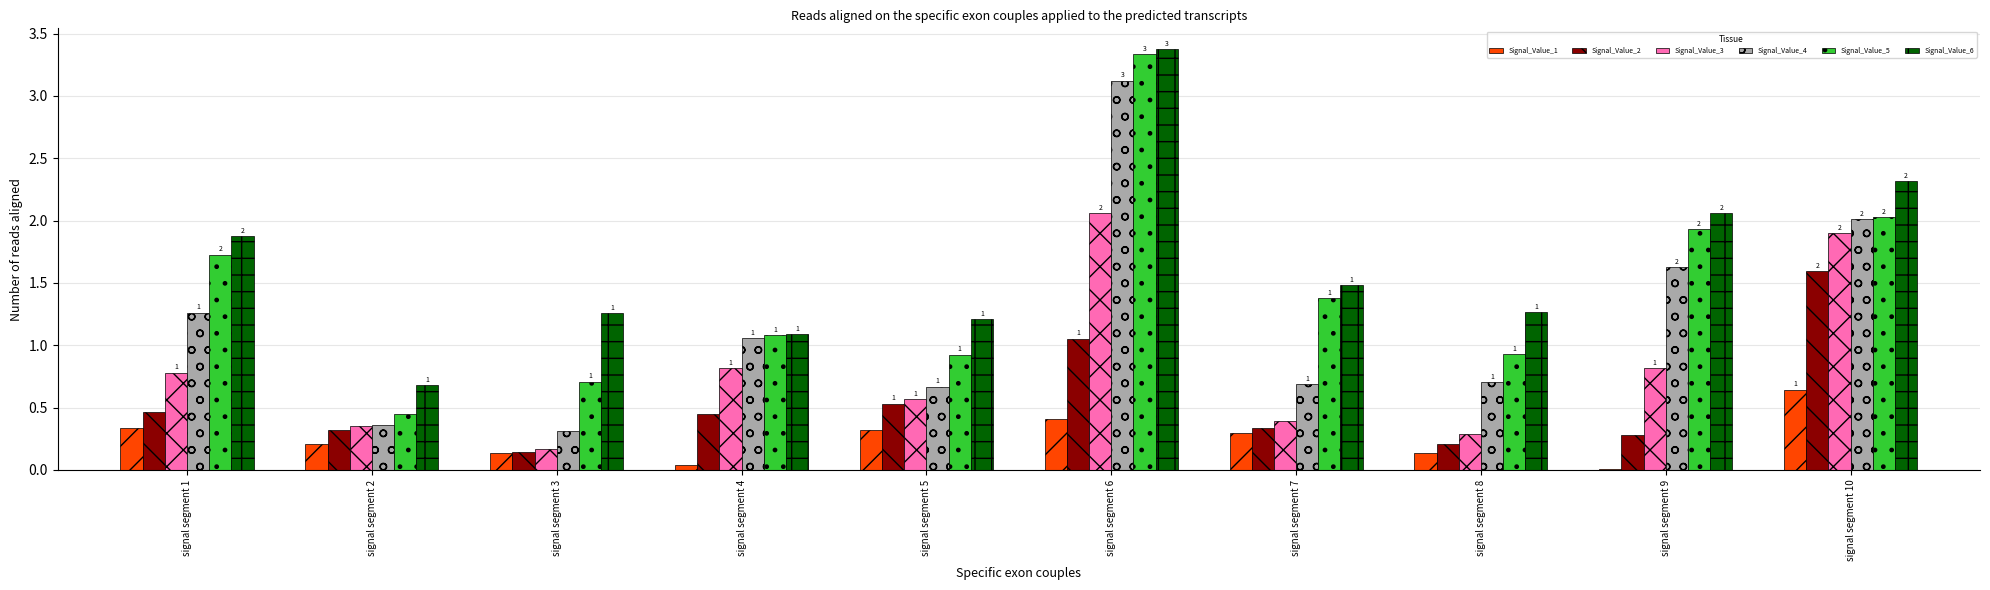

Reading left to right, what are all the values shown in this chart?

Signal_Value_1: 0.3	0.2	0.1	0.0	0.3	0.4	0.3	0.1	0.0	0.6
Signal_Value_2: 0.5	0.3	0.1	0.4	0.5	1.1	0.3	0.2	0.3	1.6
Signal_Value_3: 0.8	0.4	0.2	0.8	0.6	2.1	0.4	0.3	0.8	1.9
Signal_Value_4: 1.3	0.4	0.3	1.1	0.7	3.1	0.7	0.7	1.6	2.0
Signal_Value_5: 1.7	0.5	0.7	1.1	0.9	3.3	1.4	0.9	1.9	2.0
Signal_Value_6: 1.9	0.7	1.3	1.1	1.2	3.4	1.5	1.3	2.1	2.3